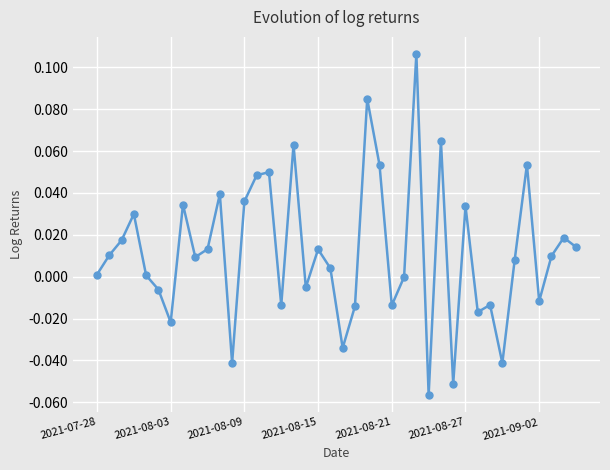

What is the sum of all values?

0.5